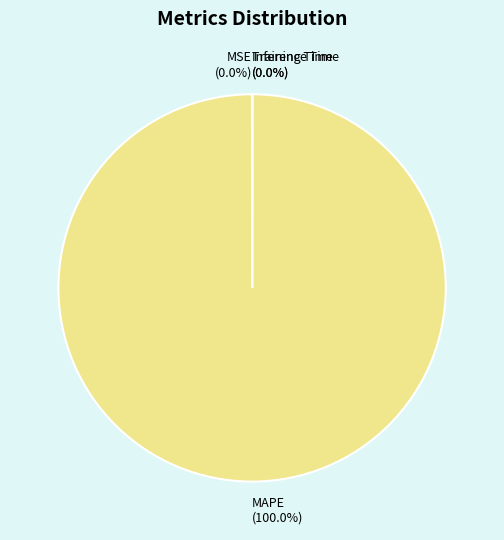

Which category has the biggest portion of the pie?

MAPE